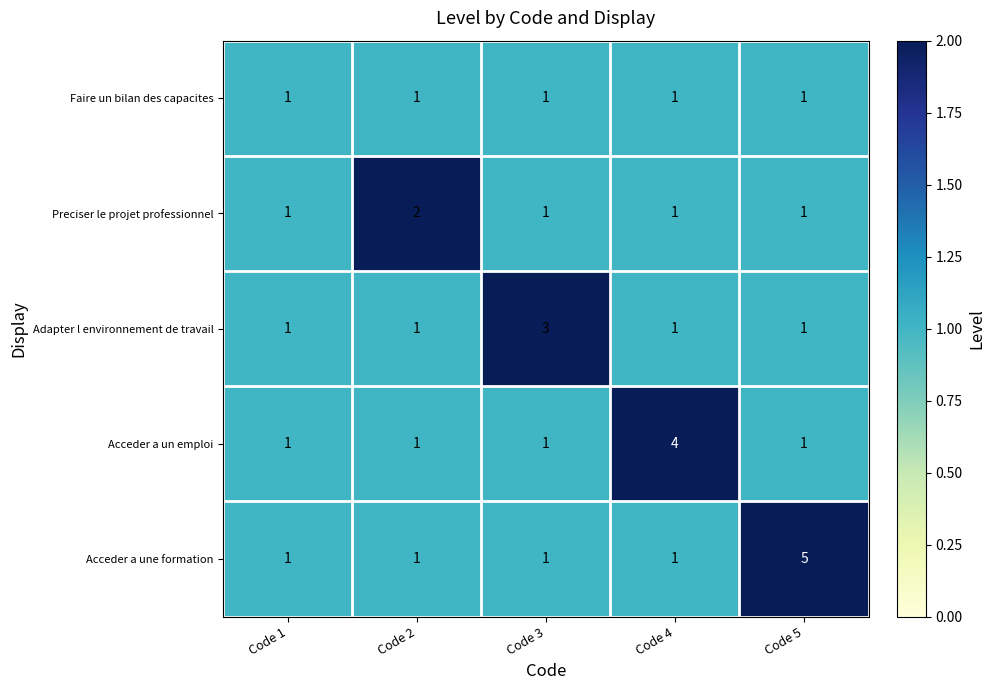

The Acceder a une formation series shows 1 at Code 3. True or false?

True